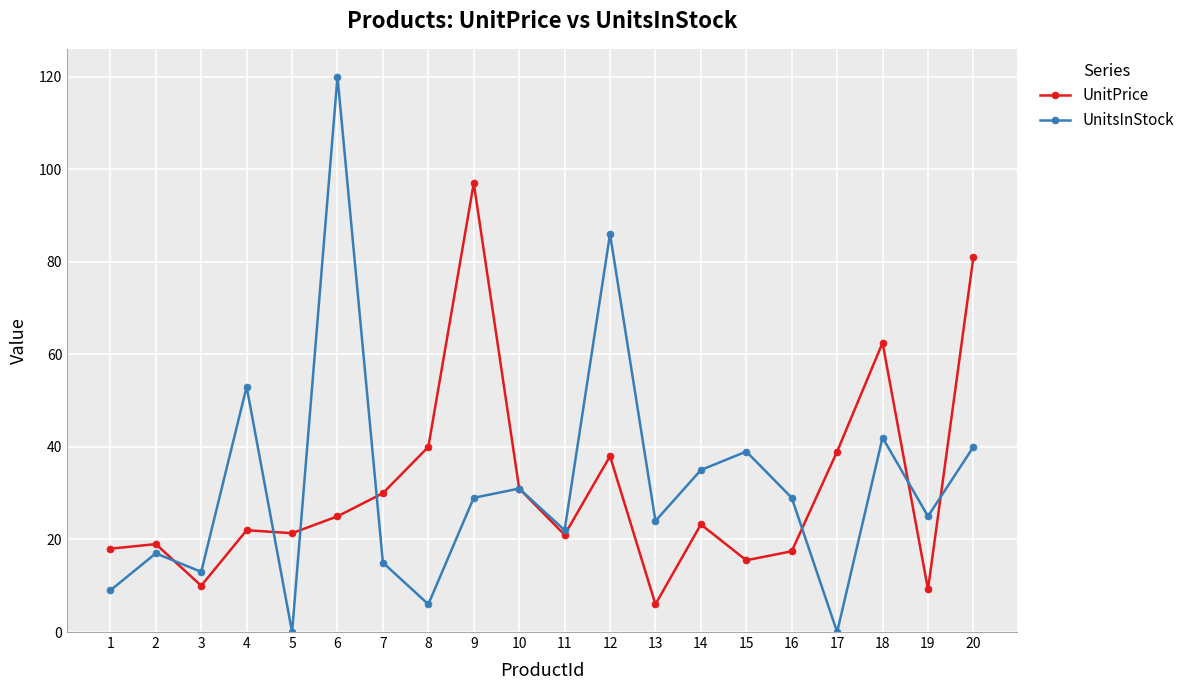

Does the chart have visible grid lines?

Yes